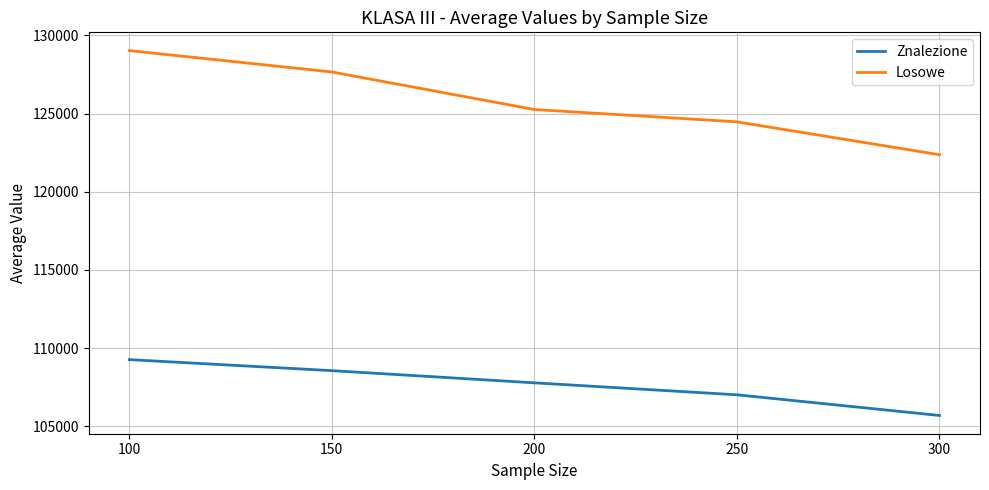

Is the value of Znalezione at 250 greater than the value of Losowe at 200?

No